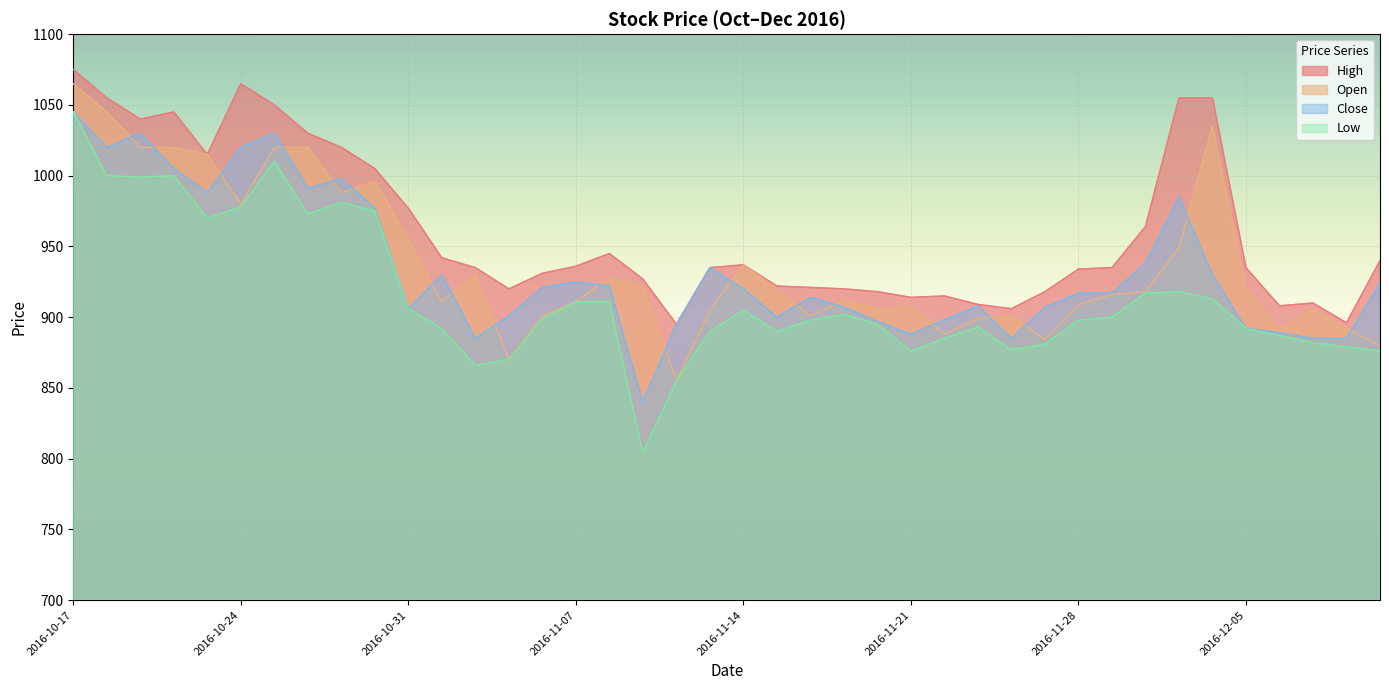

What is the maximum value for Low?

1045